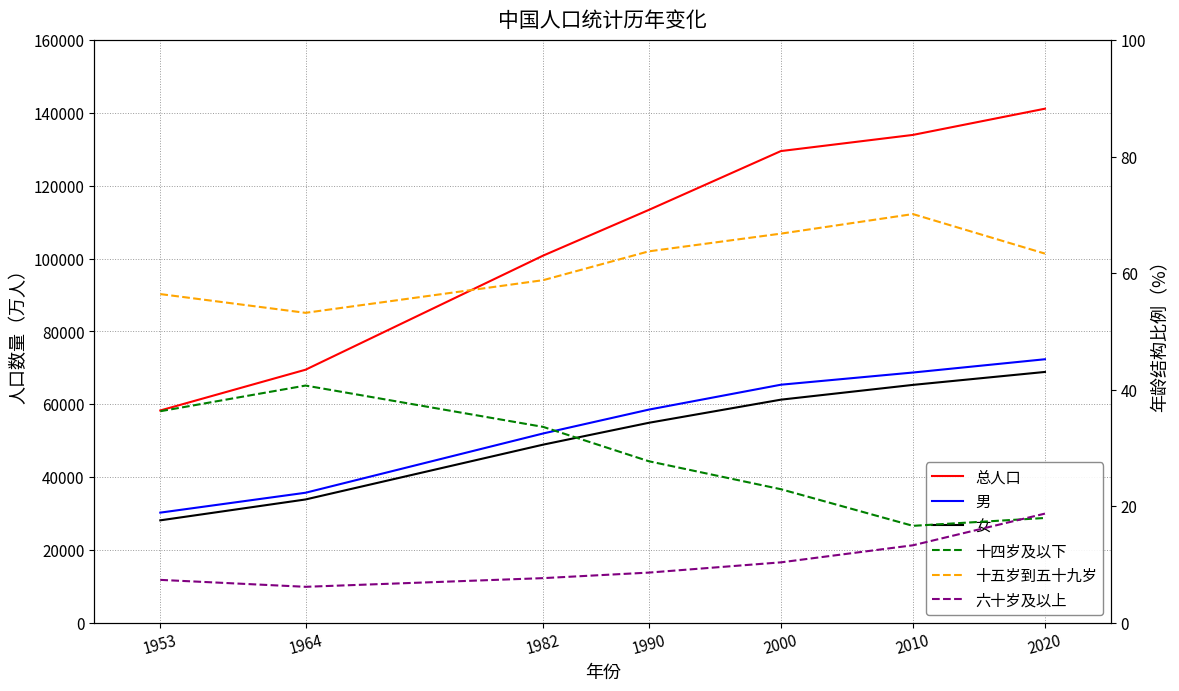

The value of 六十岁及以上 at 2020 is 11.8. True or false?

False